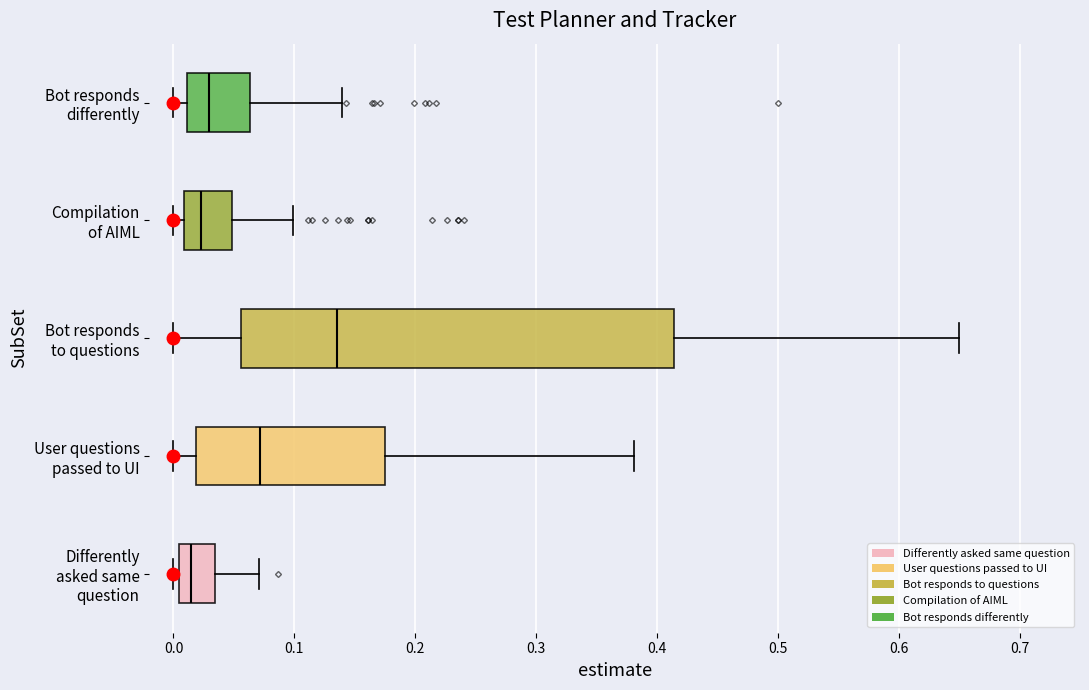

Reading bottom to top, transcribe this box plot: for each box, give where its median line is, the range the box spans, and where its two whiskers end, as read against the x-axis. The values are not printed on the chart, so give them approximately, as read against the axis.

Differently asked same question: median 0.01, box 0.00 to 0.03, whiskers 0.00 (just left of the box's left edge) to 0.07
User questions passed to UI: median 0.07, box 0.02 to 0.17, whiskers 0.00 to 0.38
Bot responds to questions: median 0.14, box 0.06 to 0.41, whiskers 0.00 to 0.65
Compilation of AIML: median 0.02, box 0.01 to 0.05, whiskers 0.00 to 0.10
Bot responds differently: median 0.03, box 0.01 to 0.06, whiskers 0.00 to 0.14